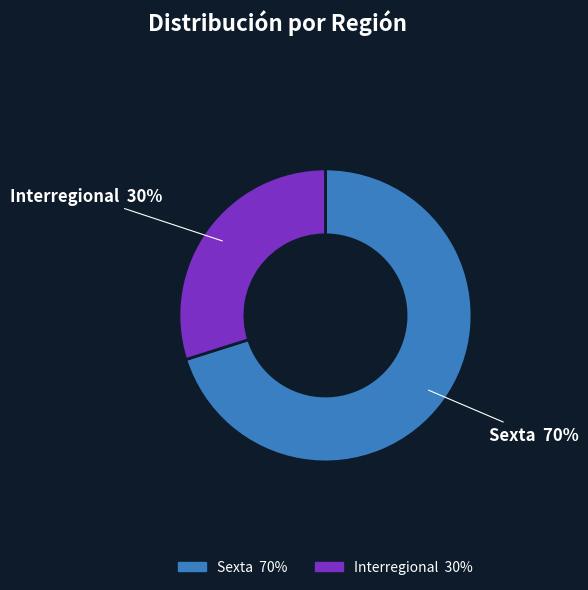

Which category accounts for the majority?

Sexta